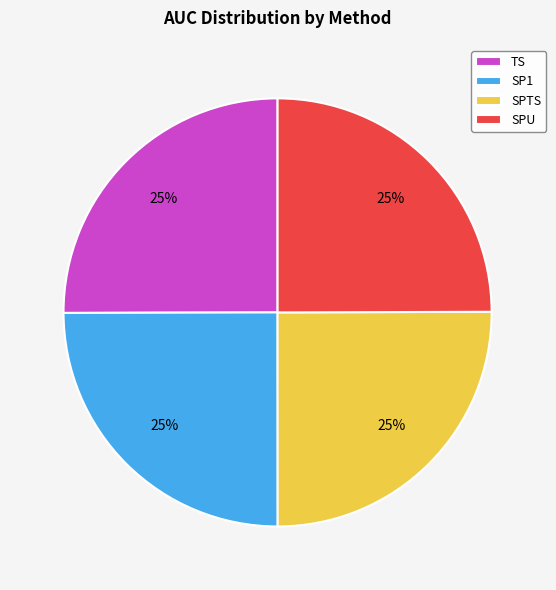

To the nearest percent, what is the combined percentage of SPU and TS?

50%